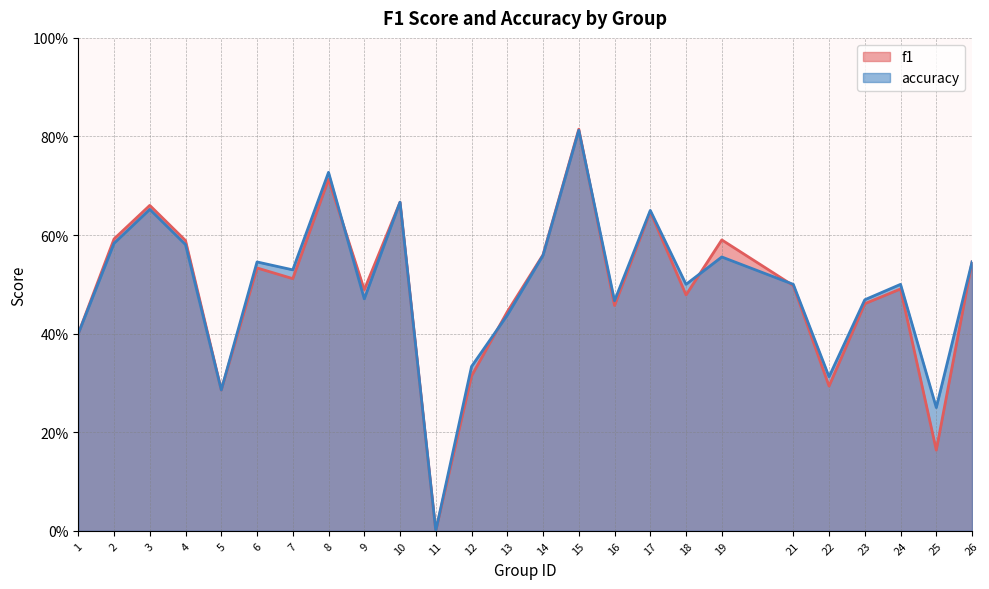

Where is f1 nearest to the value 0?

11